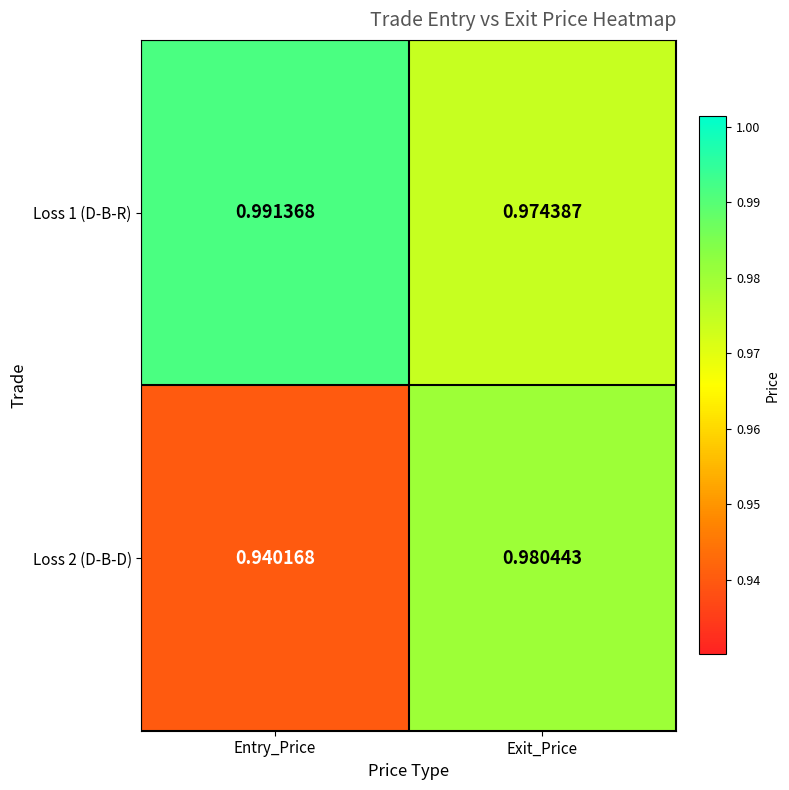

At which label is Loss 2 (D-B-D) closest to 0?

Entry_Price